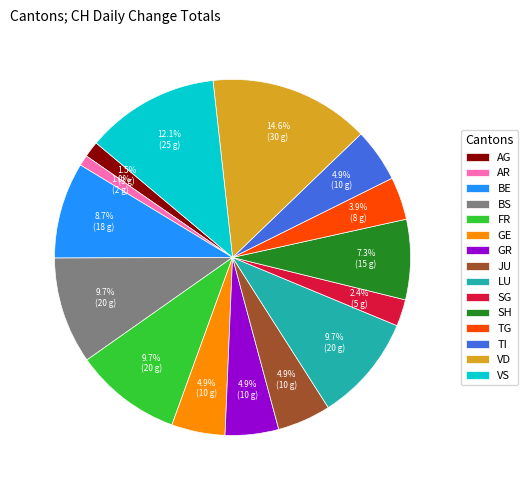

Which category has the biggest portion of the pie?

VD